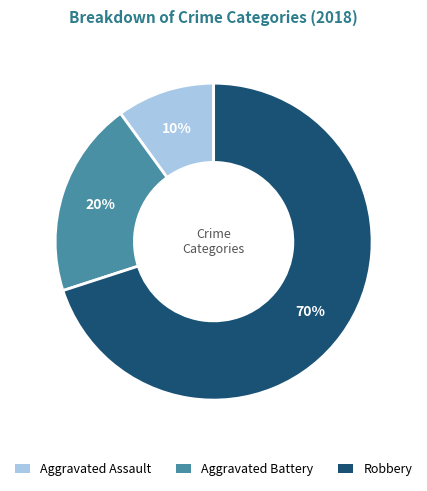

How many slices are in this pie chart?

3